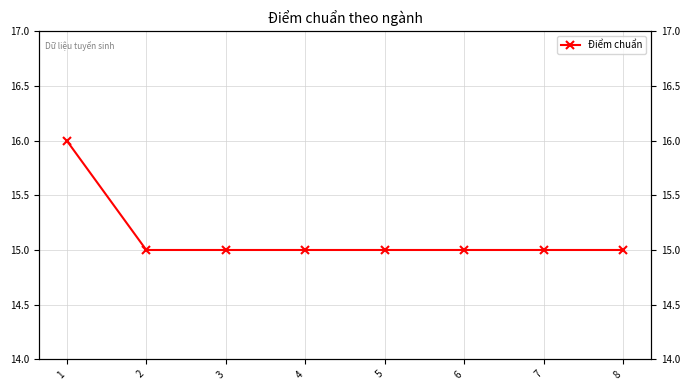

Reading left to right, transcribe all the data shown in this chart.

16	15	15	15	15	15	15	15